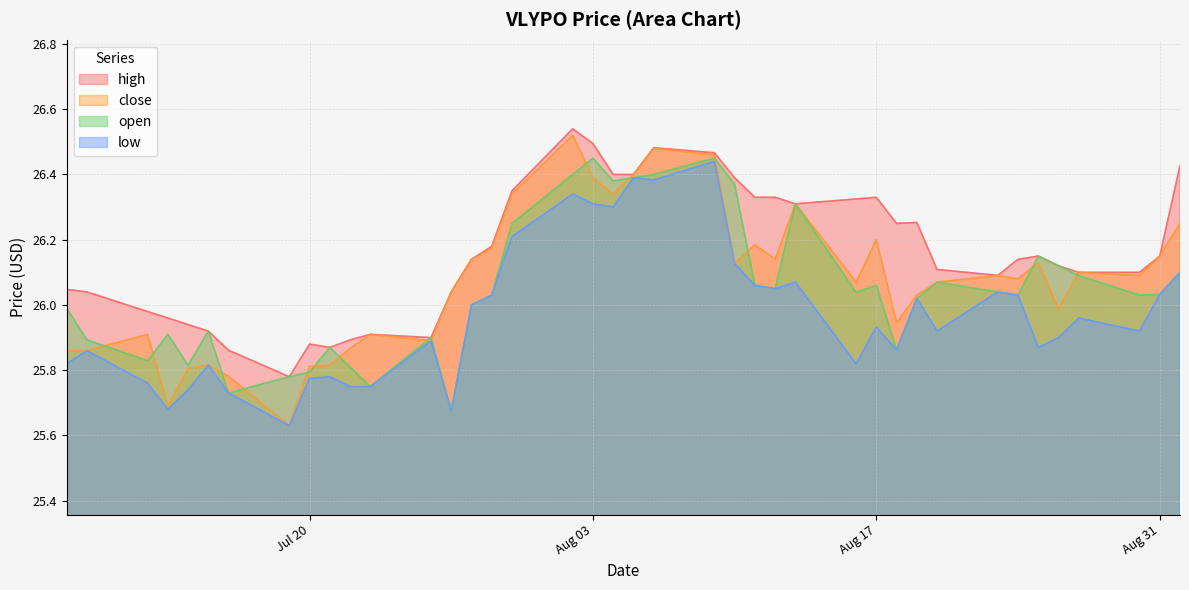

At which category does the chart reach its peak across all series?

2021-08-02